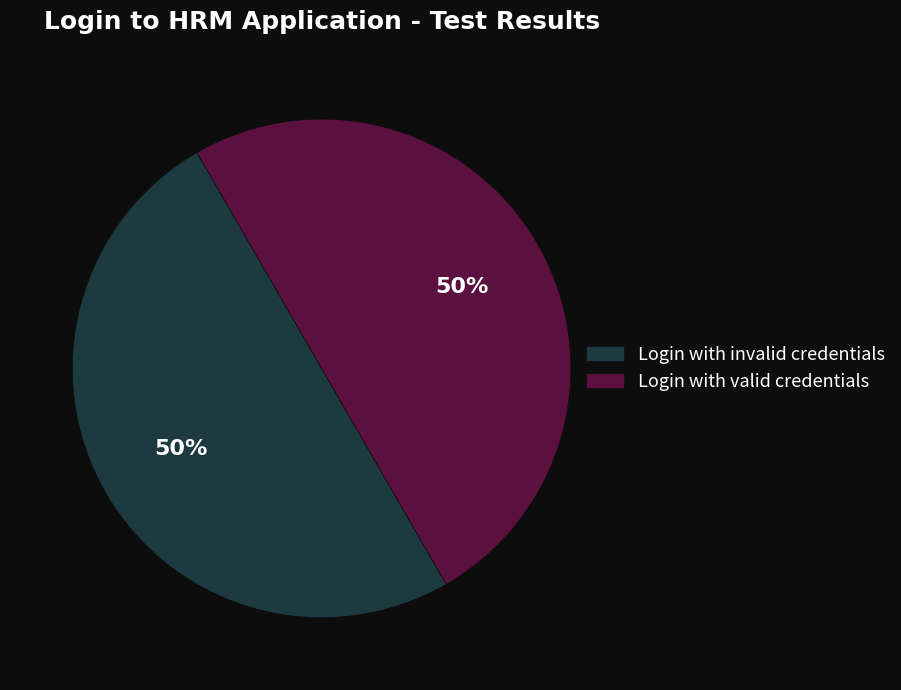

Is it true that Login with valid credentials is 50% of the pie?

True